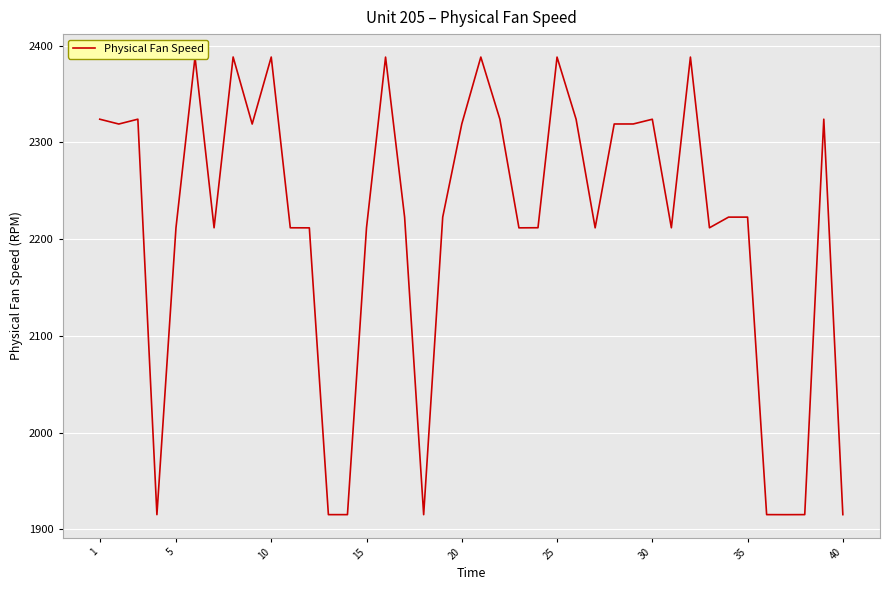

How many series are shown in this chart?

1